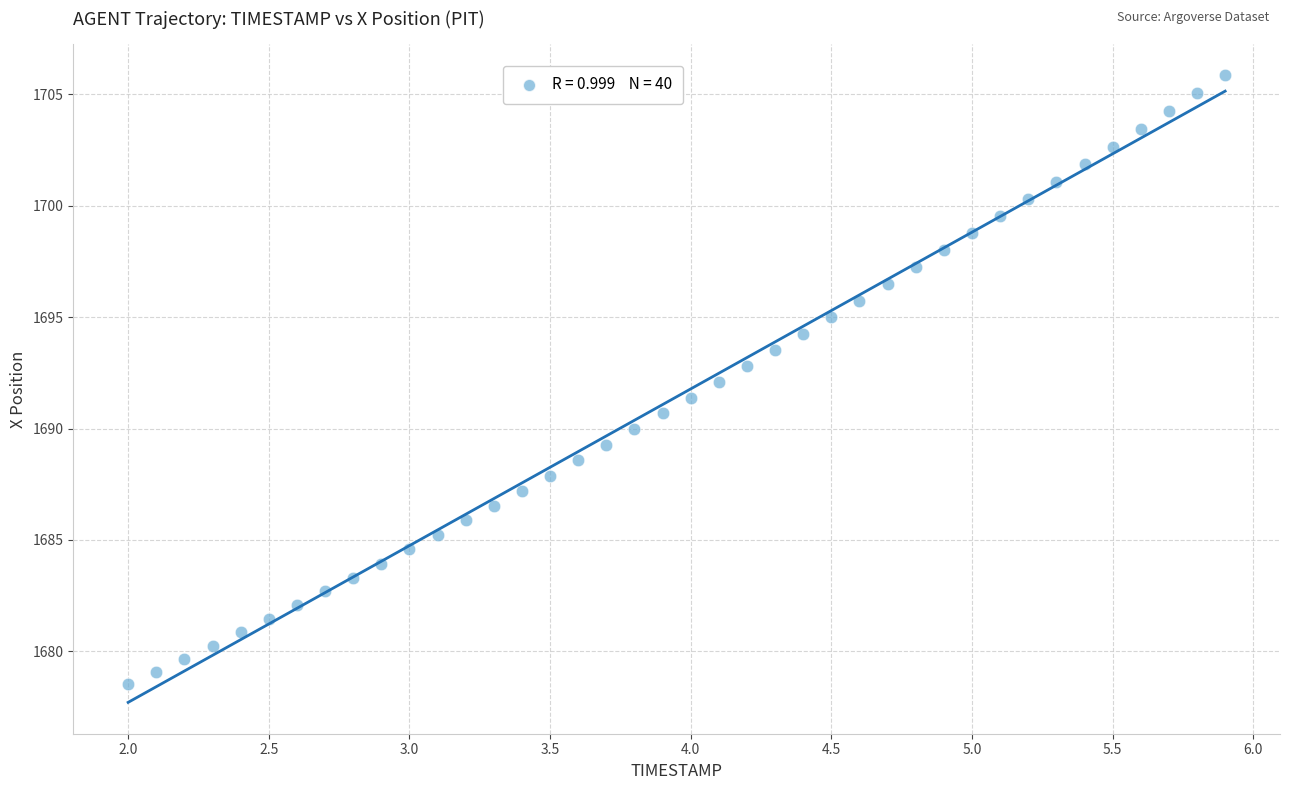

What is the range of X values (max minus min)?

3.9